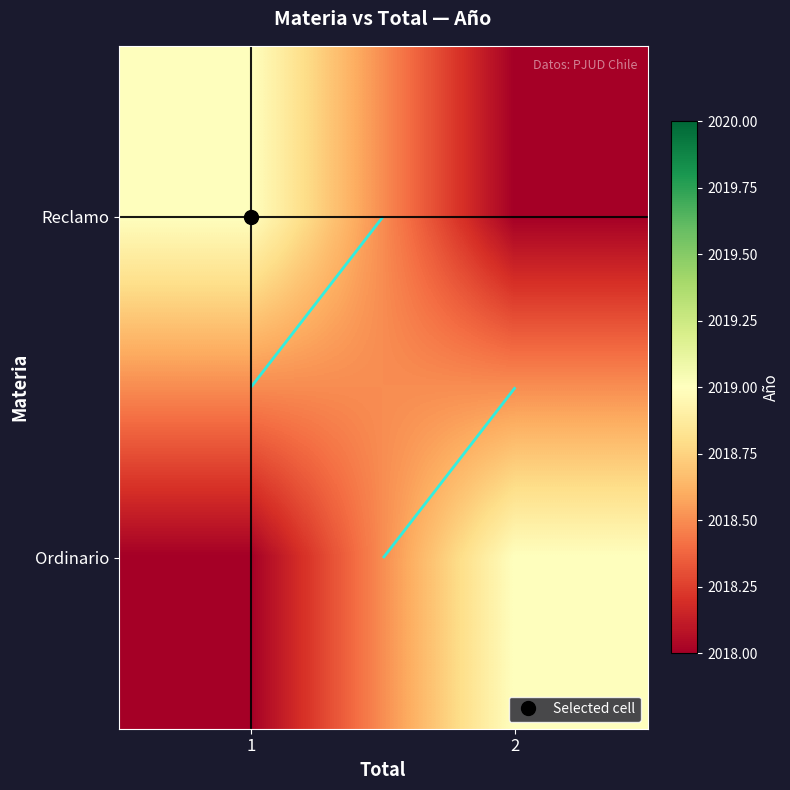

Is it true that Ordinario equals 1288 at 1?

False